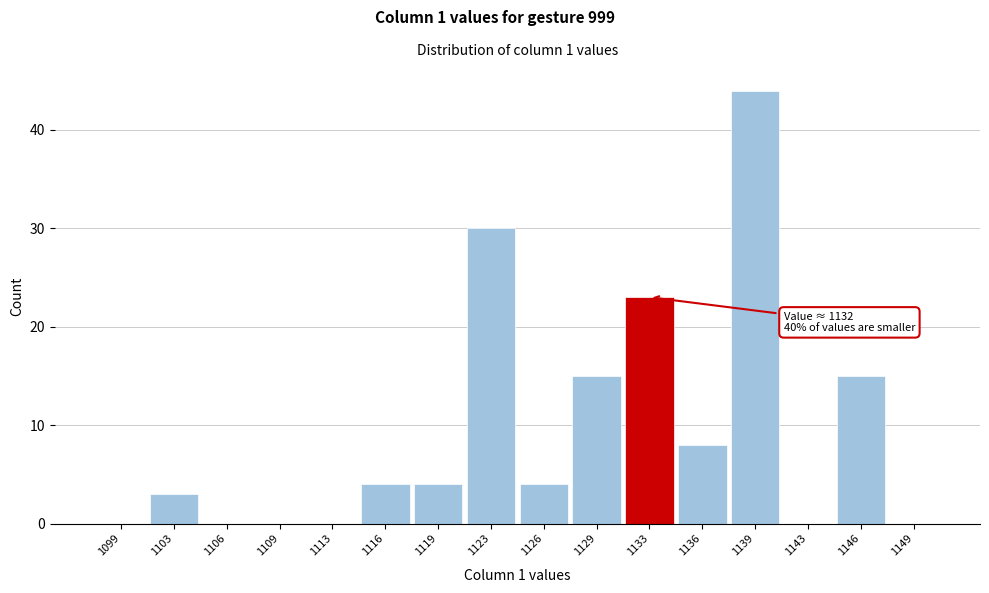

Over which range of the x-axis is the bar tallest?

1137.5 to 1141.0